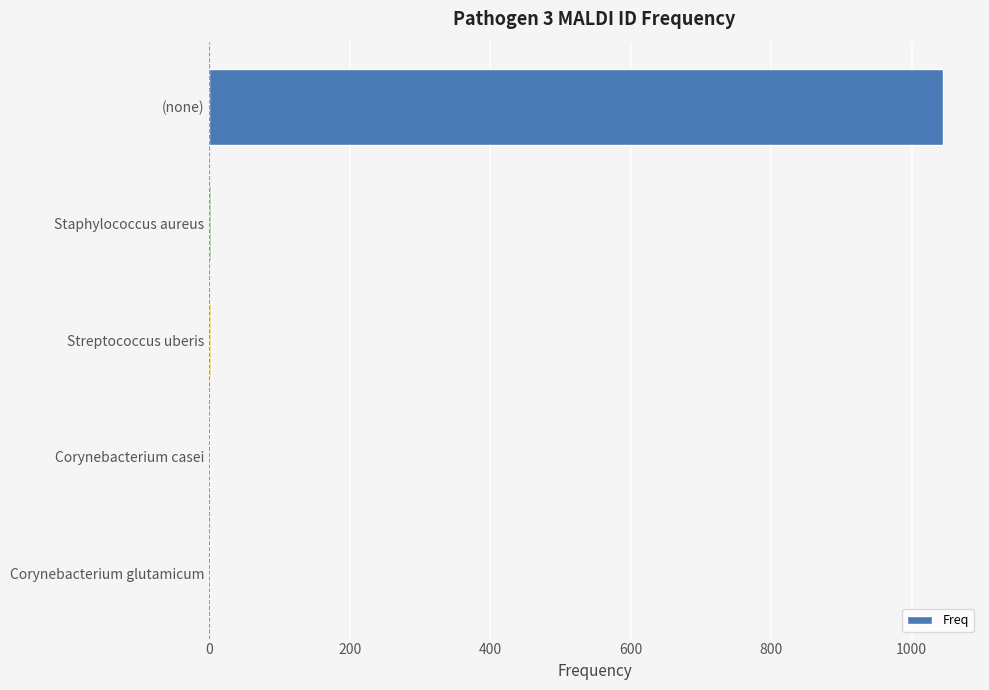

True or false: the data shows 1045 at (none).

True